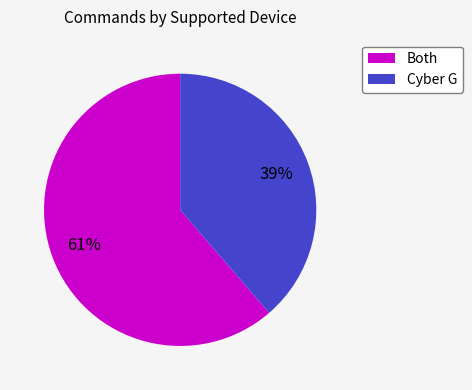

To the nearest percent, what portion does Cyber G represent?

39%